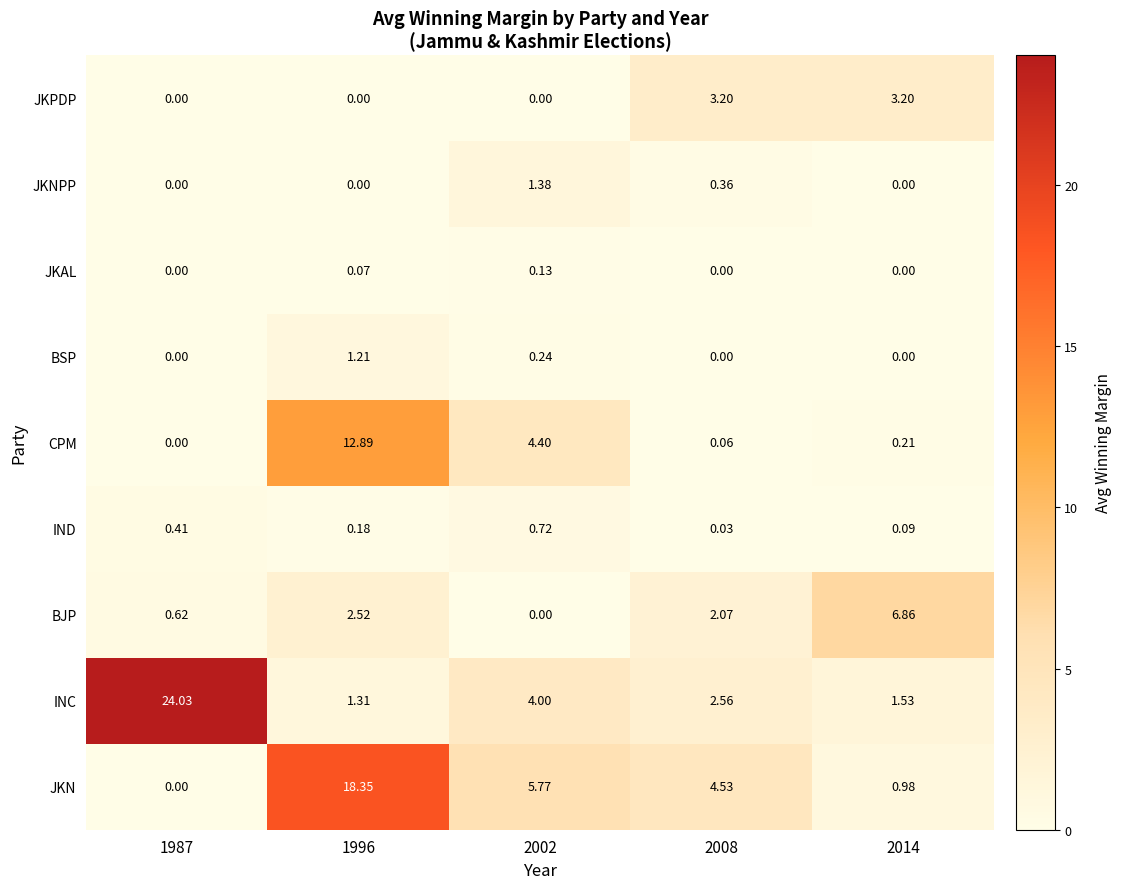

Which series has the widest spread of values?

INC